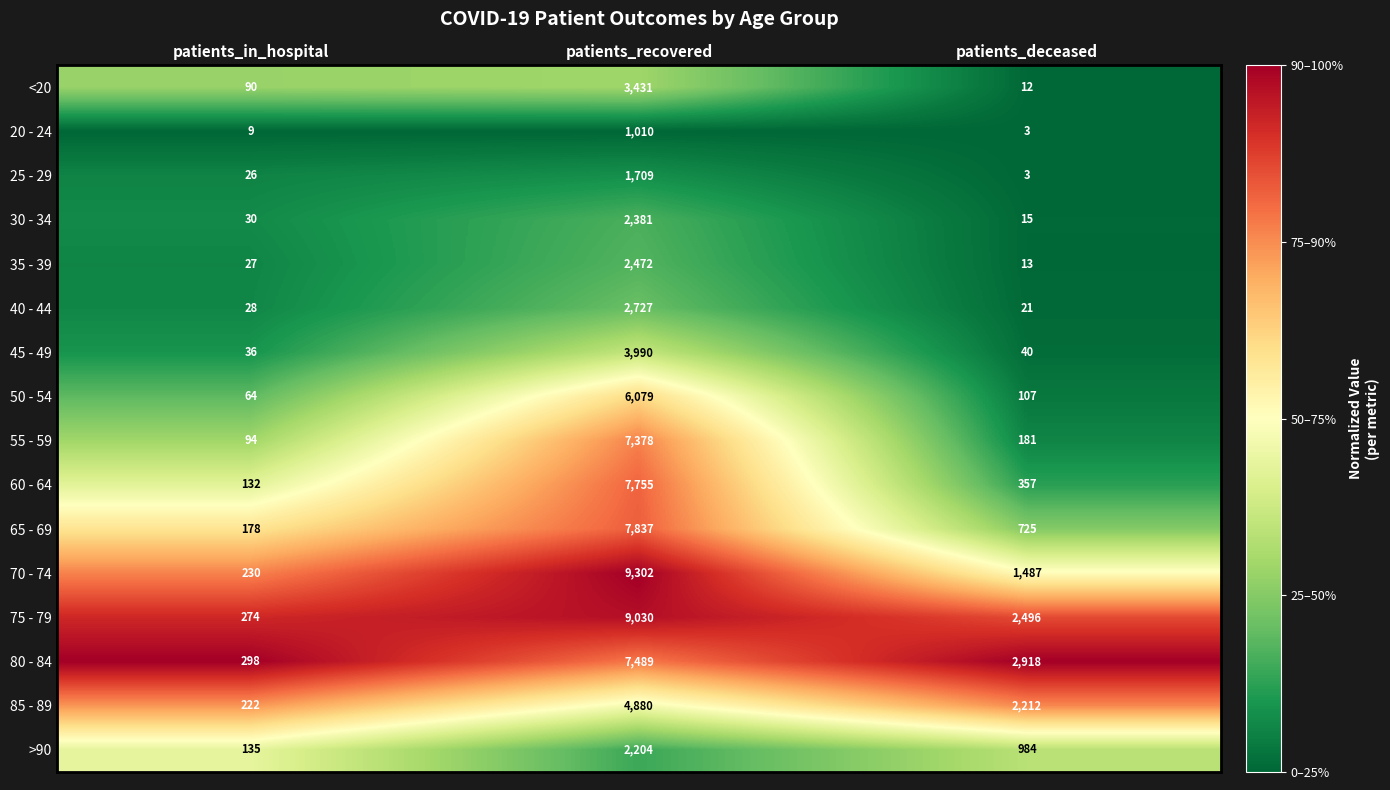

Is the value of 50 - 54 at patients_recovered greater than the value of 60 - 64 at patients_in_hospital?

Yes